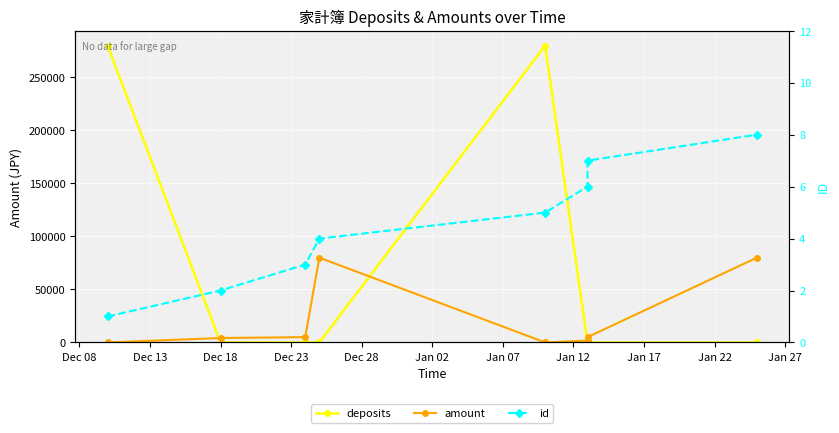

How many interior local peaks does the deposits series have?

1